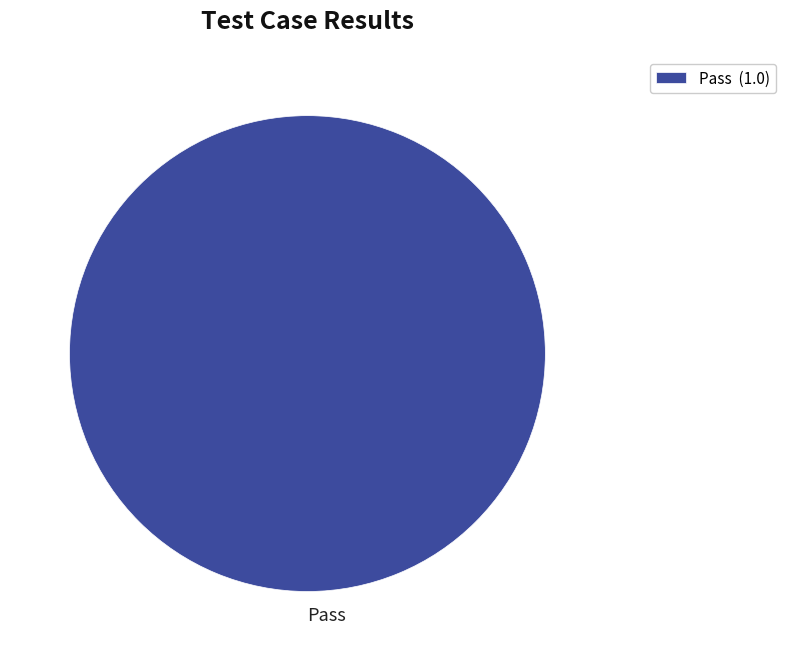

The Pass slice represents 100% of the pie. True or false?

True